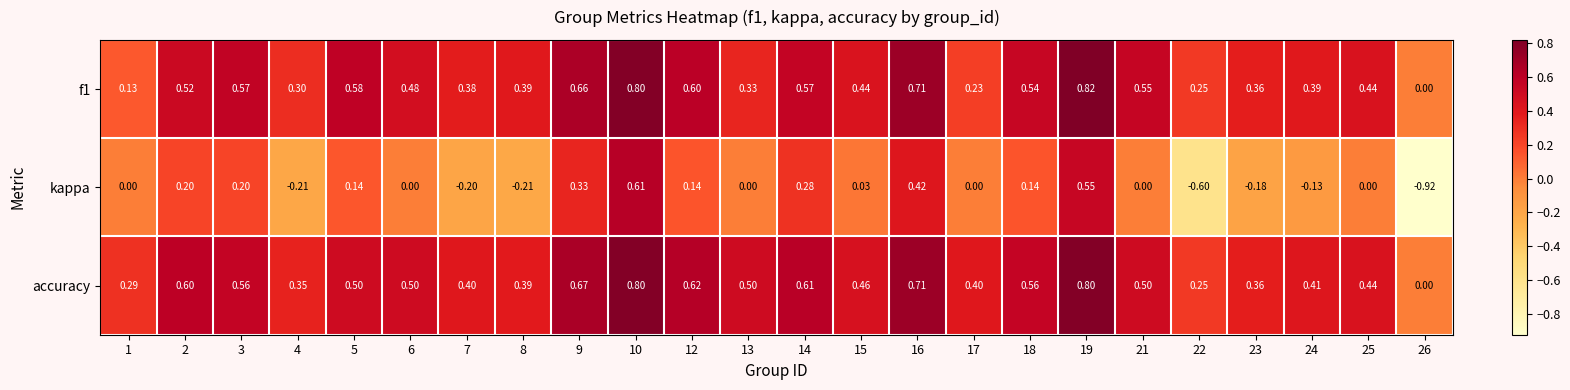

Which series has the widest spread of values?

kappa